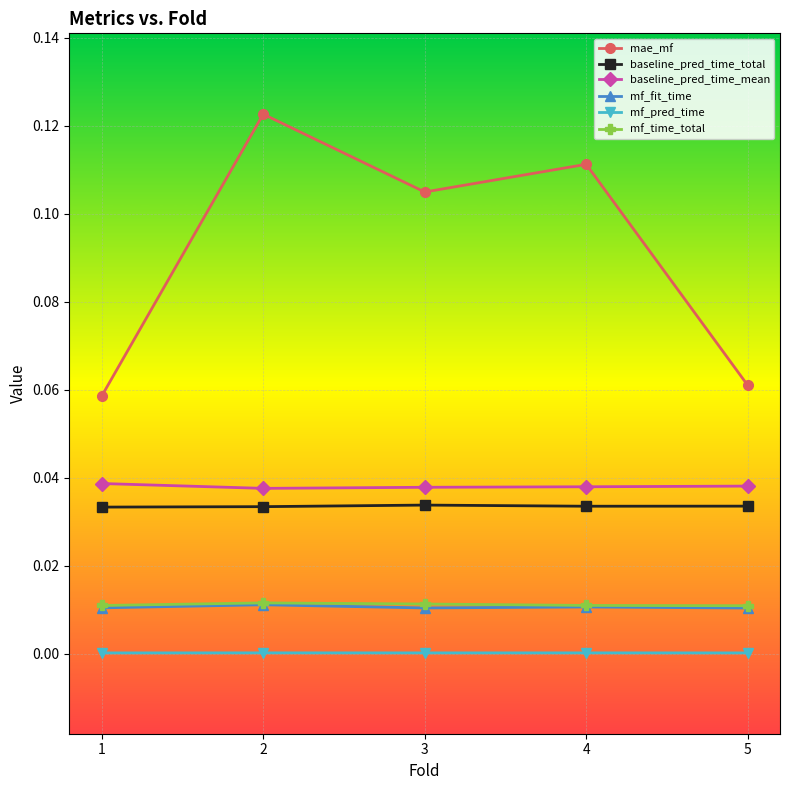

The value of baseline_pred_time_total at 5 is 0.1. True or false?

False